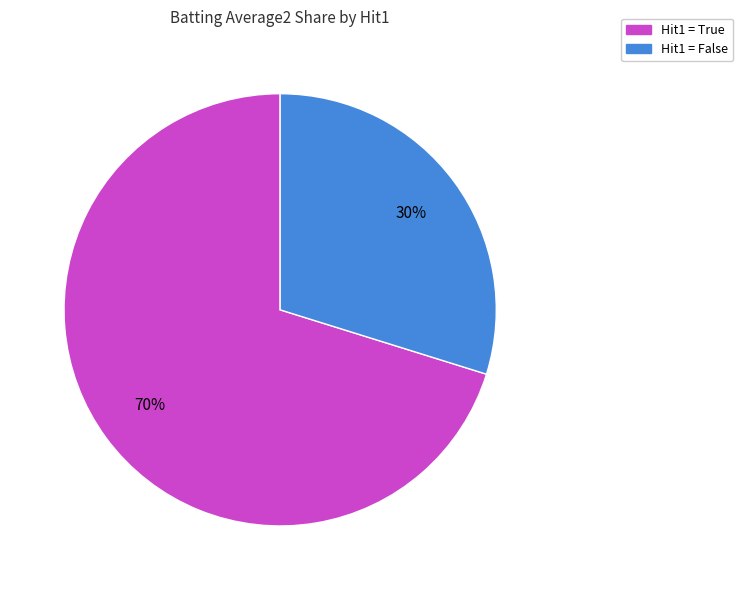

Is there a majority slice in this chart?

Yes